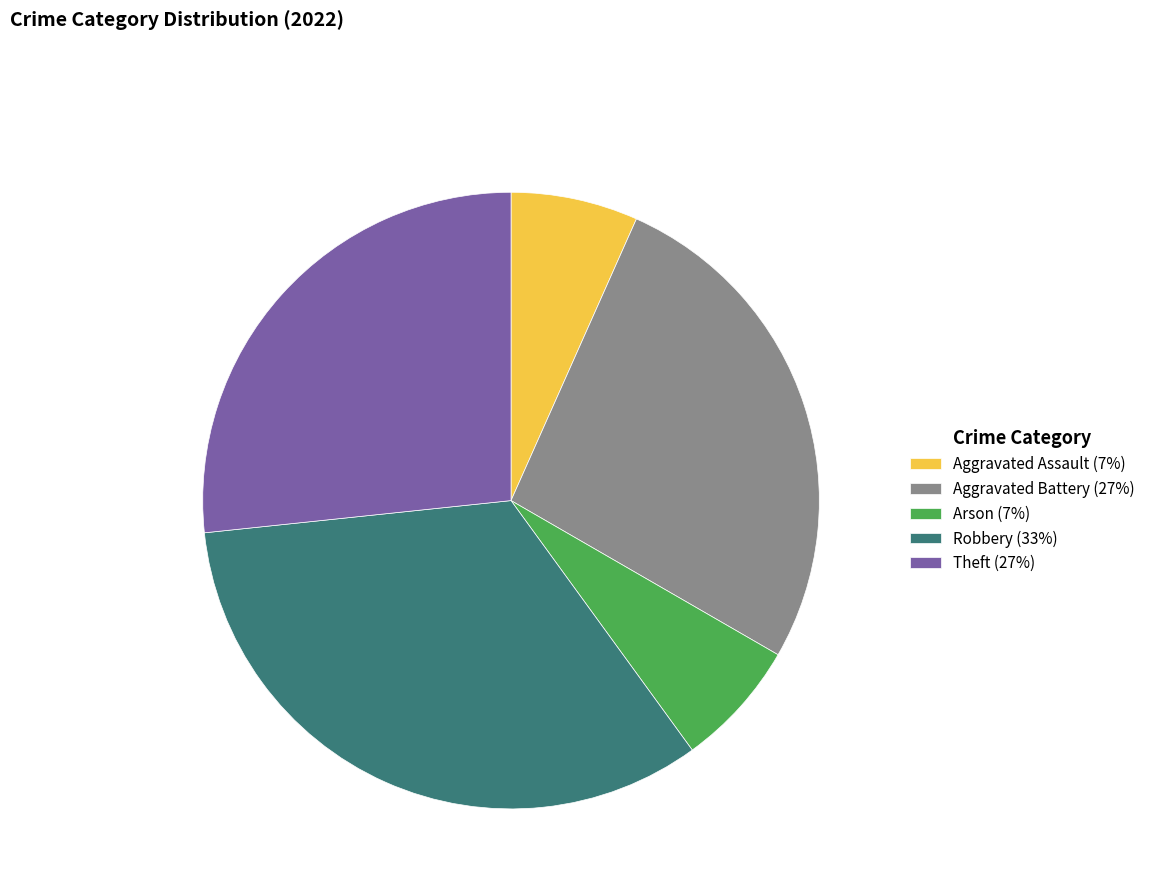

Which has a higher value, Robbery (33%) or Aggravated Battery (27%)?

Robbery (33%)